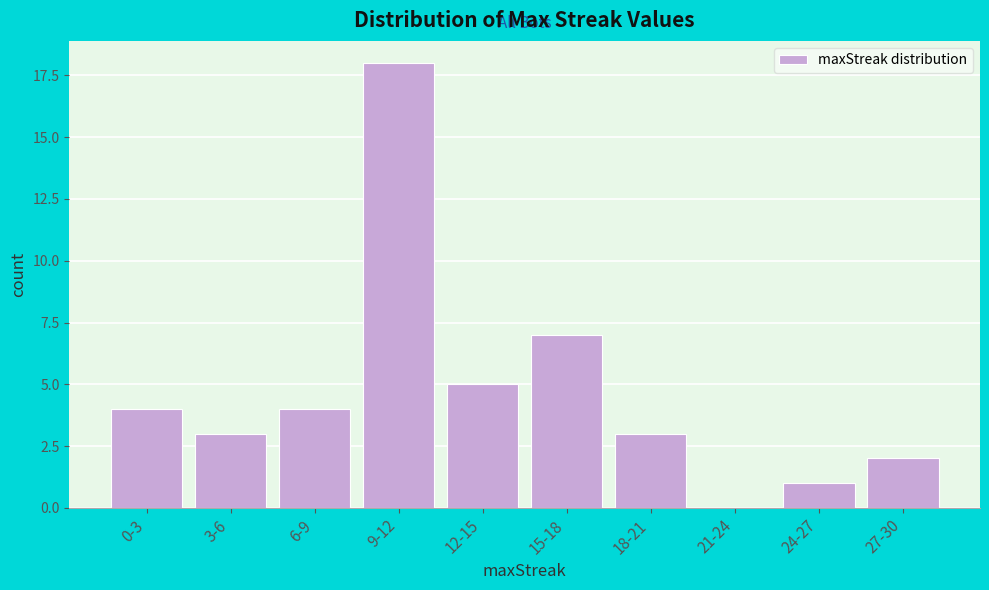

Reading left to right, extract all data points from this chart.

0-3=4	3-6=3	6-9=4	9-12=18	12-15=5	15-18=7	18-21=3	21-24=0	24-27=1	27-30=2